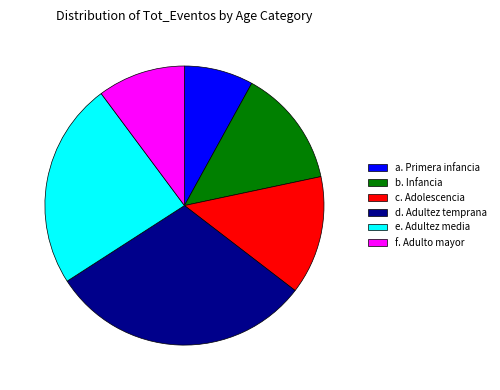

Is the sum of d. Adultez temprana and b. Infancia greater than half?

No